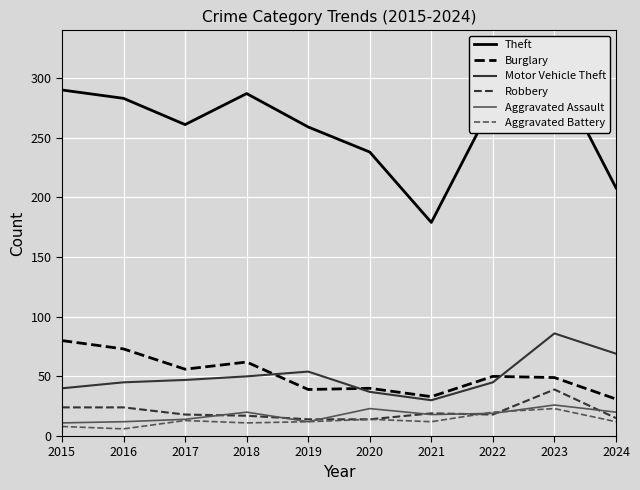

How many lines are shown in the chart?

6